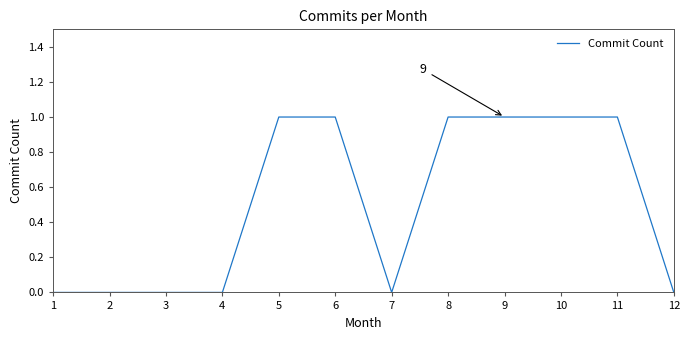

Reading left to right, transcribe all the data shown in this chart.

1=0	2=0	3=0	4=0	5=1	6=1	7=0	8=1	9=1	10=1	11=1	12=0